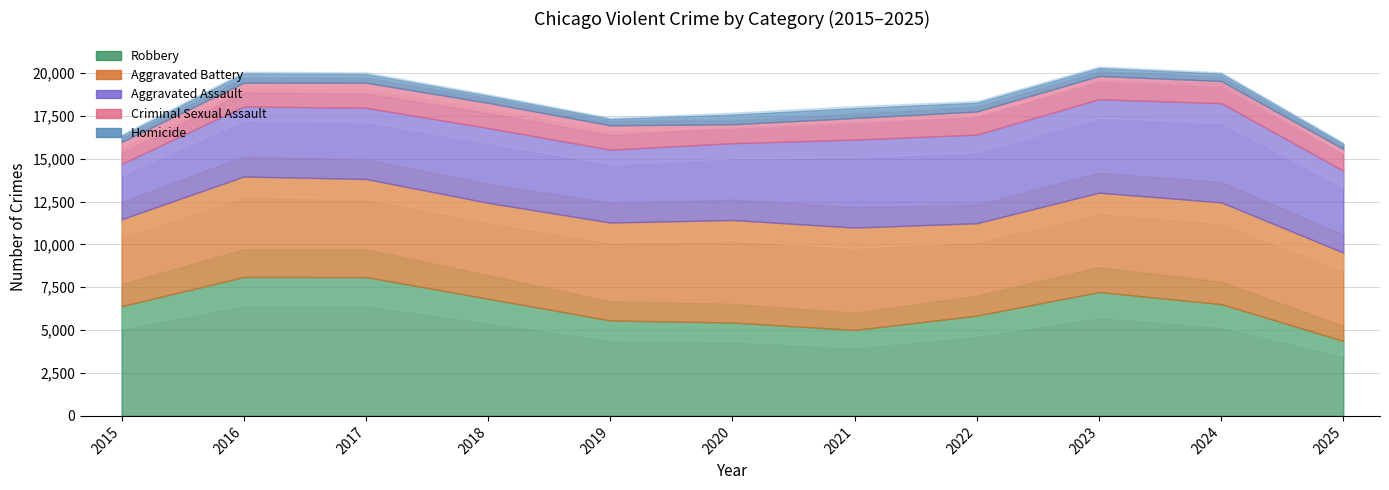

List the labels in order of Robbery value, largest first.

2016, 2017, 2023, 2018, 2024, 2015, 2022, 2019, 2020, 2021, 2025